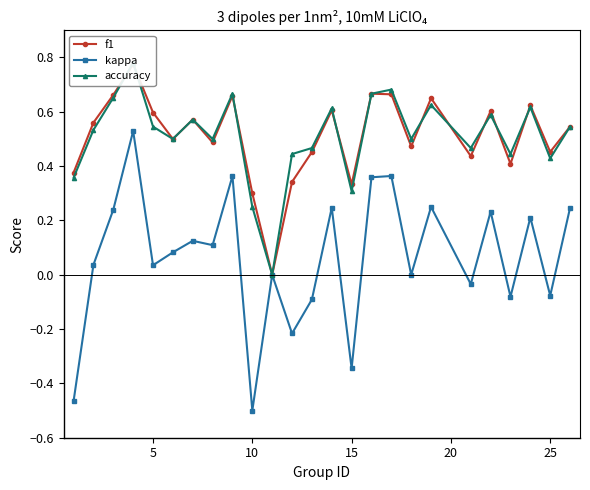

True or false: kappa has more than 0 interior local peaks.

True